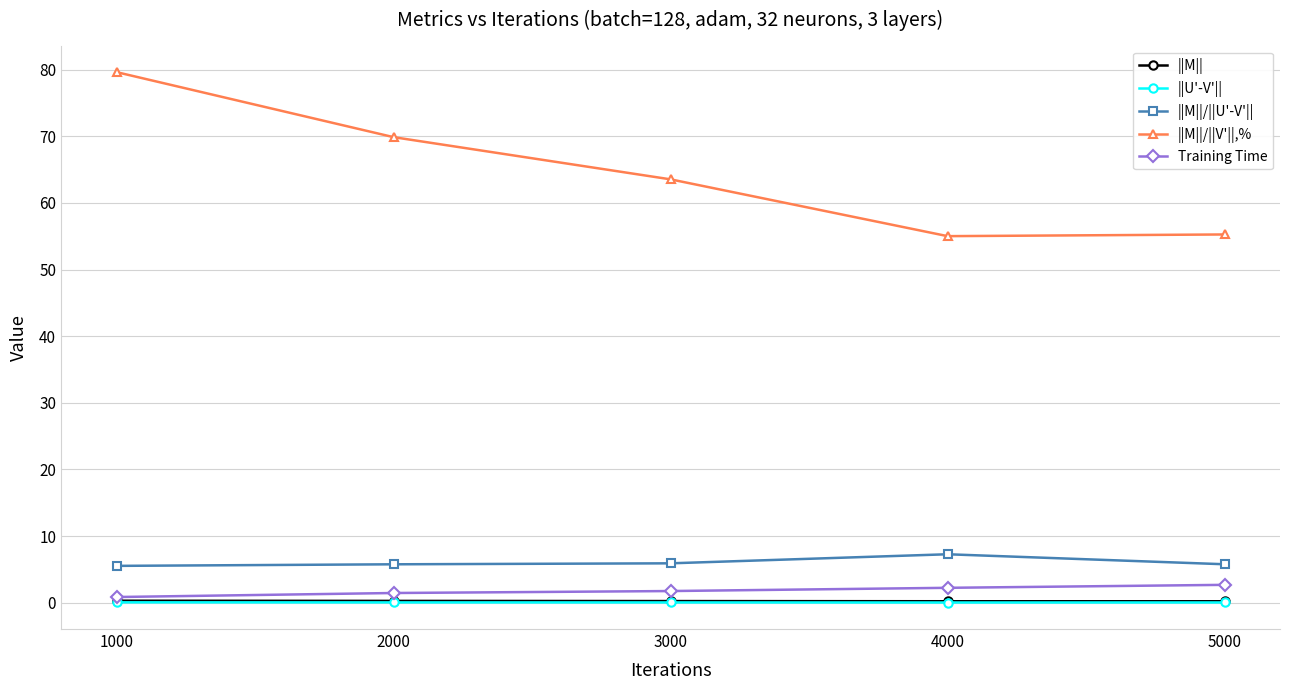

At which label does ||M||/||V'||,% reach its peak?

1000